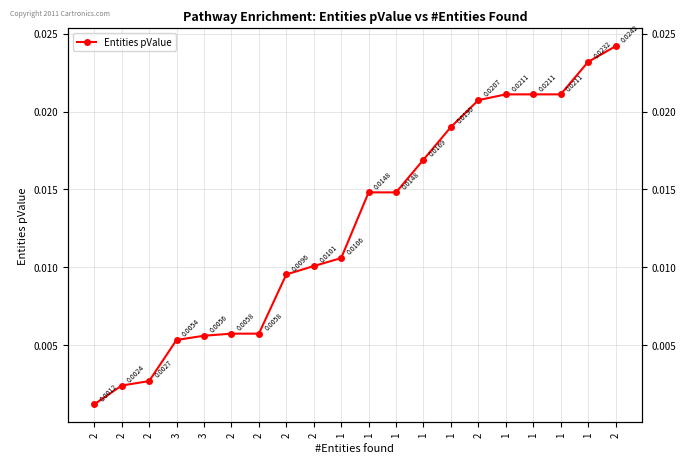

Where is the data nearest to the value 0?

2